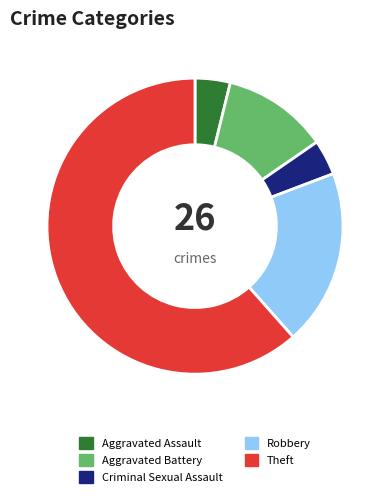

True or false: Aggravated Battery accounts for 4% of the total.

False